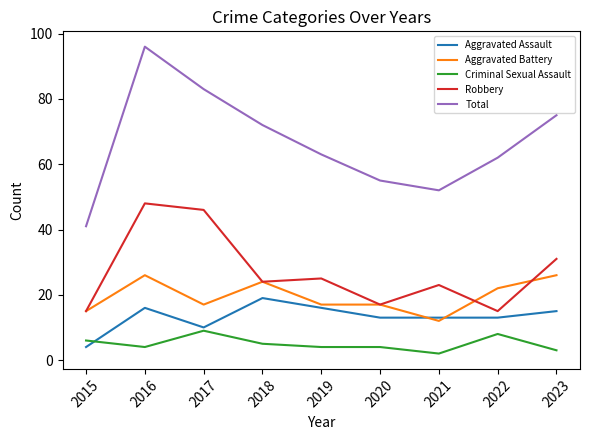

Where does the Robbery series first go above 24?

2016